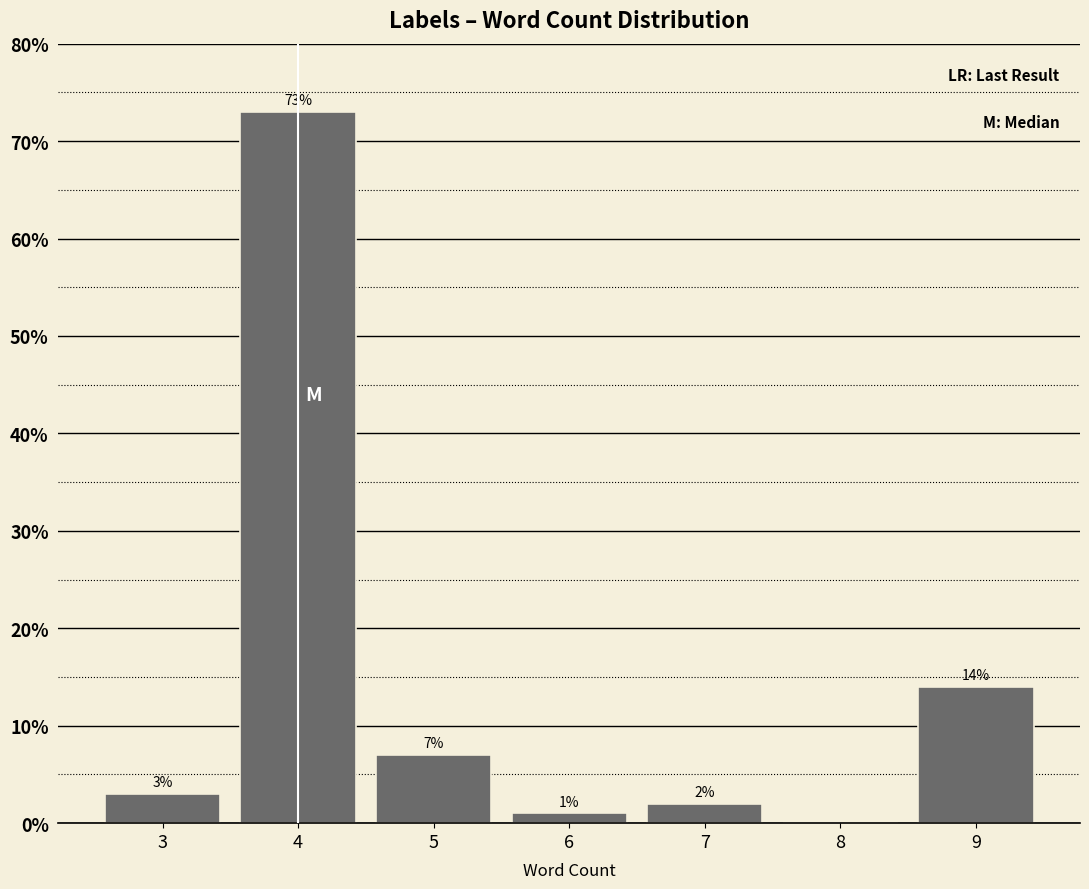

Which range on the x-axis has the tallest bar?

3.5 to 4.5